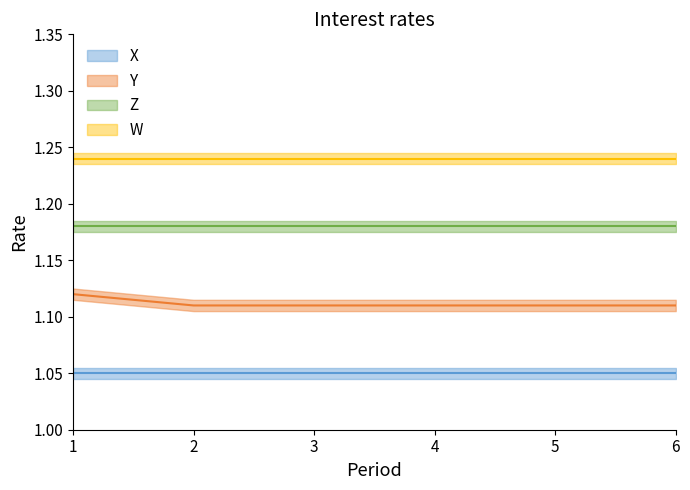

Which series has the widest spread of values?

Y